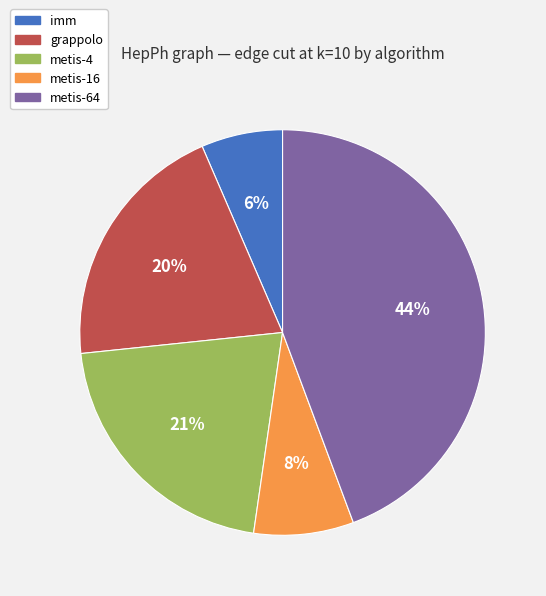

Is grappolo the majority of the pie?

No